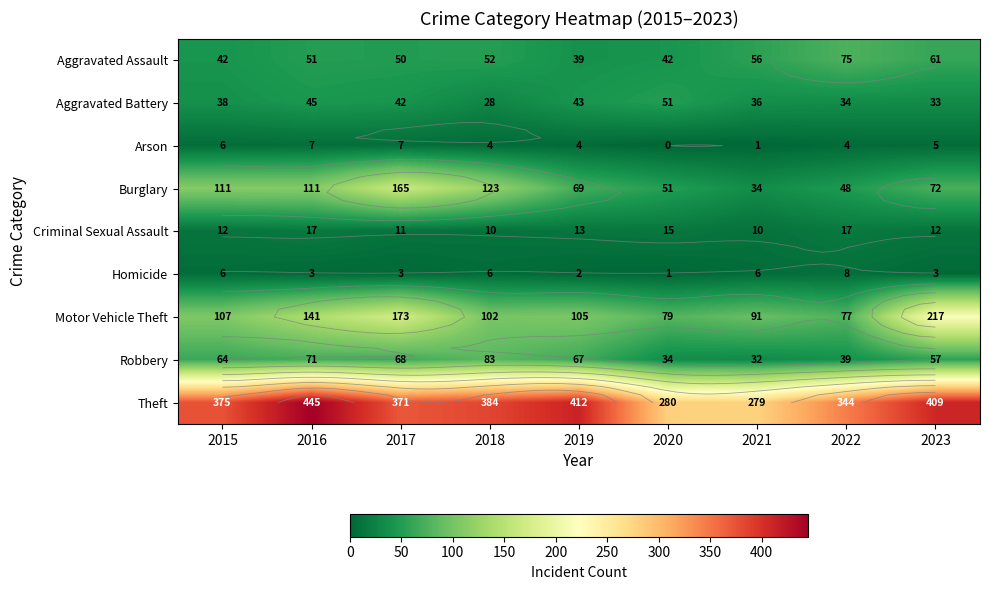

Count the number of categories in the chart.

9